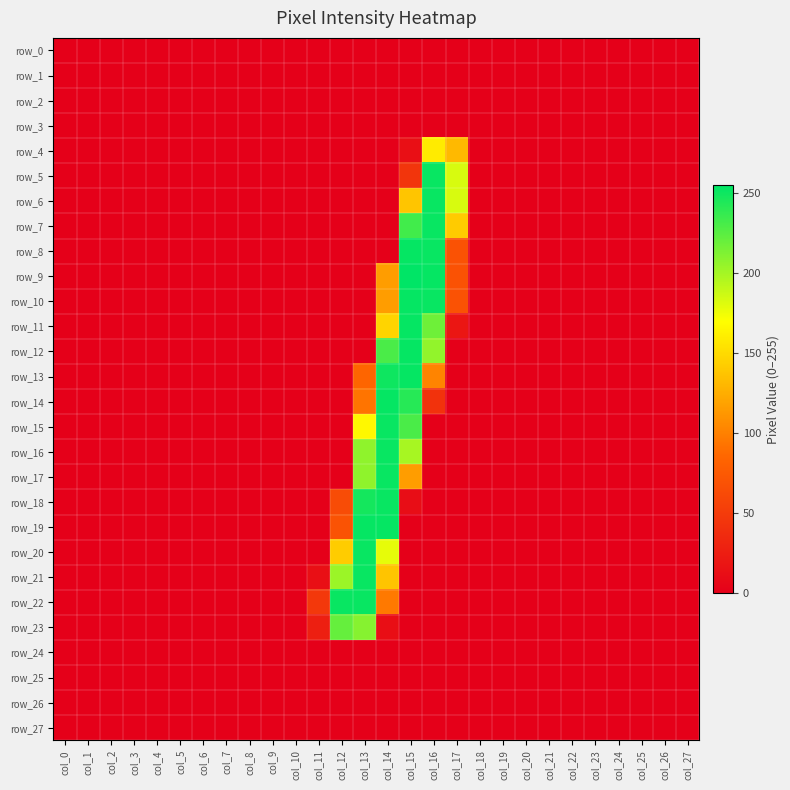

Reading right to left, list all the values displayed in this chart.

row_0: 0	0	0	0	0	0	0	0	0	0	0	0	0	0	0	0	0	0	0	0	0	0	0	0	0	0	0	0
row_1: 0	0	0	0	0	0	0	0	0	0	0	0	0	0	0	0	0	0	0	0	0	0	0	0	0	0	0	0
row_2: 0	0	0	0	0	0	0	0	0	0	0	0	0	0	0	0	0	0	0	0	0	0	0	0	0	0	0	0
row_3: 0	0	0	0	0	0	0	0	0	0	0	0	0	0	0	0	0	0	0	0	0	0	0	0	0	0	0	0
row_4: 0	0	0	0	0	0	0	0	0	0	131	159	13	0	0	0	0	0	0	0	0	0	0	0	0	0	0	0
row_5: 0	0	0	0	0	0	0	0	0	0	183	252	45	0	0	0	0	0	0	0	0	0	0	0	0	0	0	0
row_6: 0	0	0	0	0	0	0	0	0	0	183	252	138	0	0	0	0	0	0	0	0	0	0	0	0	0	0	0
row_7: 0	0	0	0	0	0	0	0	0	0	141	252	233	0	0	0	0	0	0	0	0	0	0	0	0	0	0	0
row_8: 0	0	0	0	0	0	0	0	0	0	69	252	253	0	0	0	0	0	0	0	0	0	0	0	0	0	0	0
row_9: 0	0	0	0	0	0	0	0	0	0	69	253	255	116	0	0	0	0	0	0	0	0	0	0	0	0	0	0
row_10: 0	0	0	0	0	0	0	0	0	0	69	252	253	116	0	0	0	0	0	0	0	0	0	0	0	0	0	0
row_11: 0	0	0	0	0	0	0	0	0	0	19	218	253	146	0	0	0	0	0	0	0	0	0	0	0	0	0	0
row_12: 0	0	0	0	0	0	0	0	0	0	0	206	253	230	0	0	0	0	0	0	0	0	0	0	0	0	0	0
row_13: 0	0	0	0	0	0	0	0	0	0	0	102	253	250	85	0	0	0	0	0	0	0	0	0	0	0	0	0
row_14: 0	0	0	0	0	0	0	0	0	0	0	42	242	253	93	0	0	0	0	0	0	0	0	0	0	0	0	0
row_15: 0	0	0	0	0	0	0	0	0	0	0	0	230	252	166	0	0	0	0	0	0	0	0	0	0	0	0	0
row_16: 0	0	0	0	0	0	0	0	0	0	0	0	199	252	207	0	0	0	0	0	0	0	0	0	0	0	0	0
row_17: 0	0	0	0	0	0	0	0	0	0	0	0	116	252	207	0	0	0	0	0	0	0	0	0	0	0	0	0
row_18: 0	0	0	0	0	0	0	0	0	0	0	0	11	252	248	64	0	0	0	0	0	0	0	0	0	0	0	0
row_19: 0	0	0	0	0	0	0	0	0	0	0	0	0	253	253	70	0	0	0	0	0	0	0	0	0	0	0	0
row_20: 0	0	0	0	0	0	0	0	0	0	0	0	0	178	252	142	0	0	0	0	0	0	0	0	0	0	0	0
row_21: 0	0	0	0	0	0	0	0	0	0	0	0	0	137	252	203	13	0	0	0	0	0	0	0	0	0	0	0
row_22: 0	0	0	0	0	0	0	0	0	0	0	0	0	96	252	252	47	0	0	0	0	0	0	0	0	0	0	0
row_23: 0	0	0	0	0	0	0	0	0	0	0	0	0	12	210	221	26	0	0	0	0	0	0	0	0	0	0	0
row_24: 0	0	0	0	0	0	0	0	0	0	0	0	0	0	0	0	0	0	0	0	0	0	0	0	0	0	0	0
row_25: 0	0	0	0	0	0	0	0	0	0	0	0	0	0	0	0	0	0	0	0	0	0	0	0	0	0	0	0
row_26: 0	0	0	0	0	0	0	0	0	0	0	0	0	0	0	0	0	0	0	0	0	0	0	0	0	0	0	0
row_27: 0	0	0	0	0	0	0	0	0	0	0	0	0	0	0	0	0	0	0	0	0	0	0	0	0	0	0	0